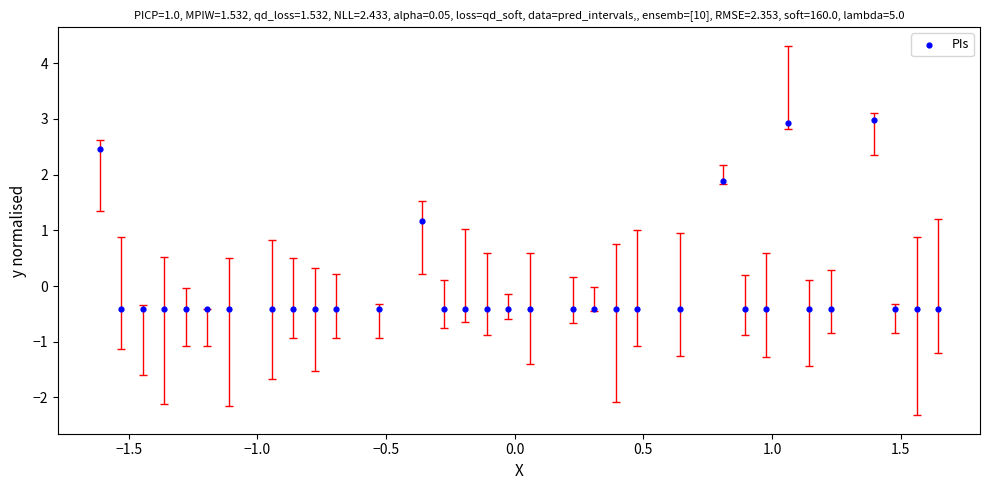

What is the range of X values (max minus min)?

3.3